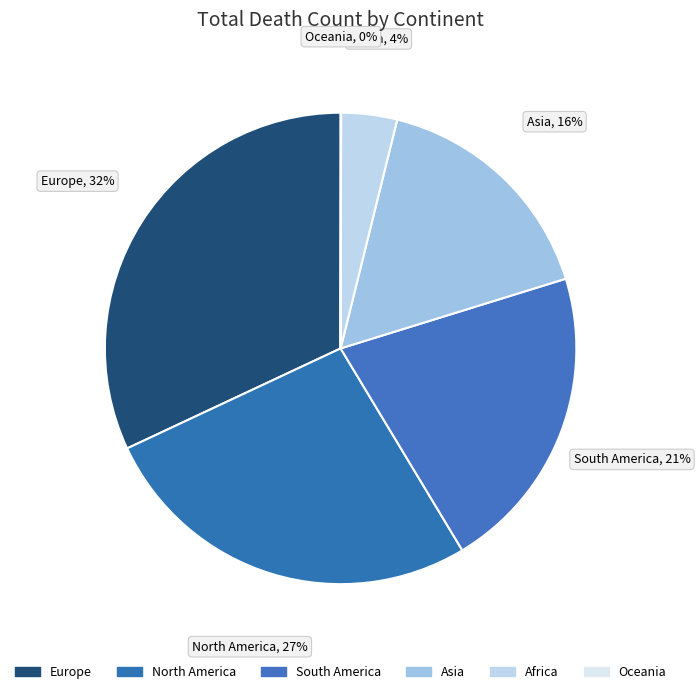

Which category has the biggest portion of the pie?

Europe